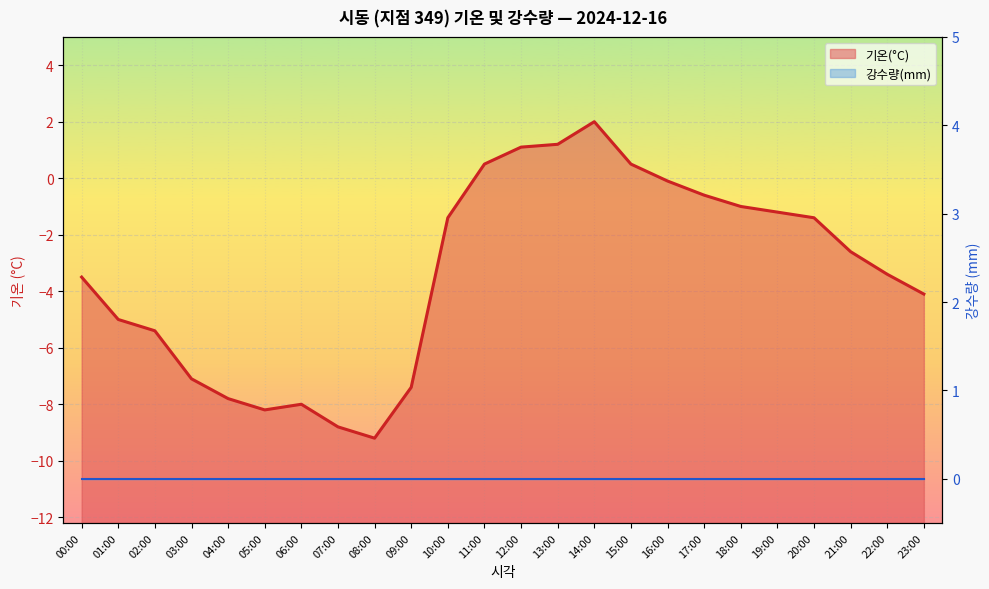

The value at 15:00 is 0.5. True or false?

True